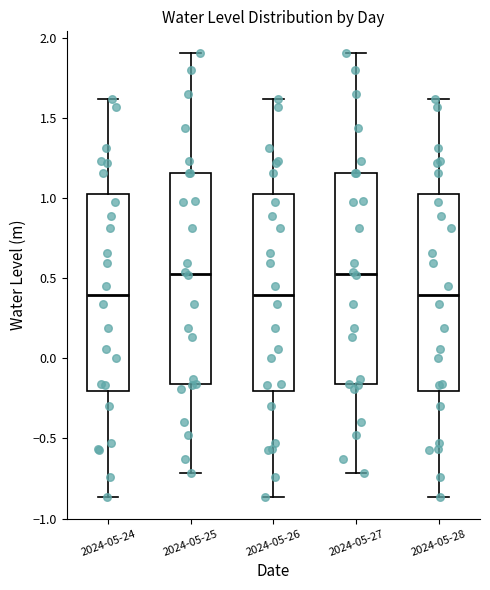

Where does the lower whisker of the box for 2024-05-26 end on the y-axis? The values are not printed on the chart, so give them approximately, as read against the axis.

-0.85